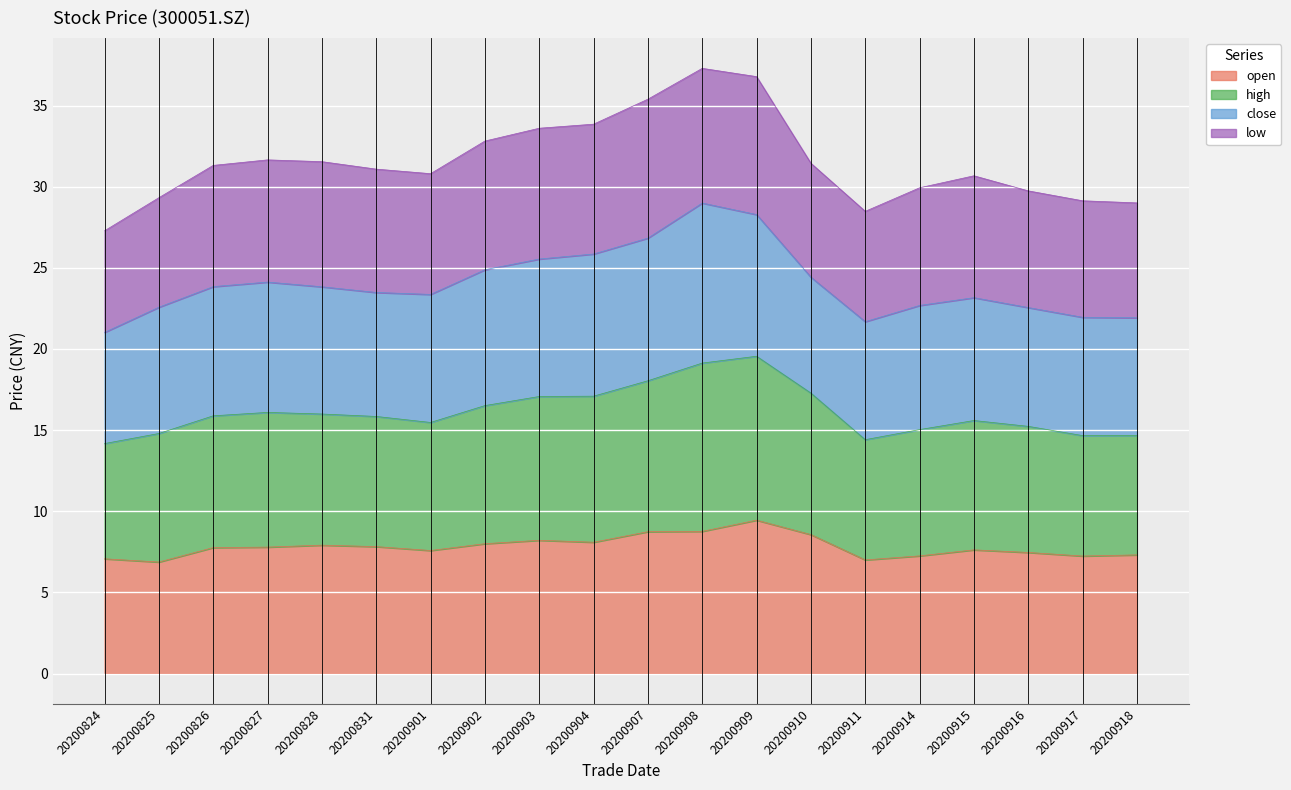

How many lines are shown in the chart?

4